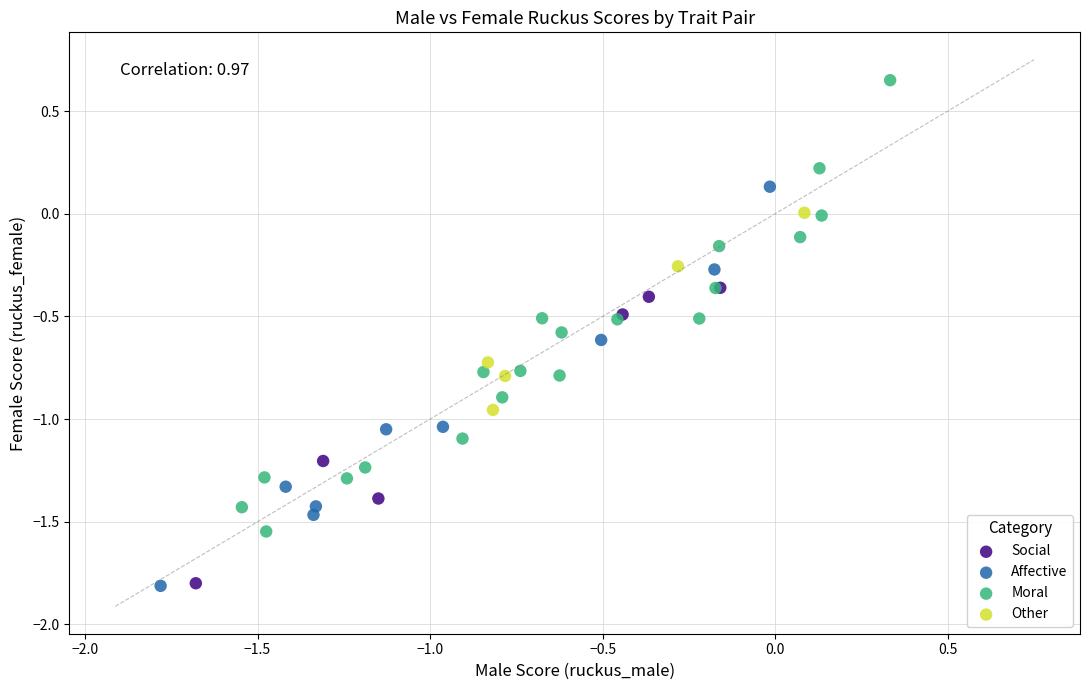

Which series has the widest spread of Y values?

Moral